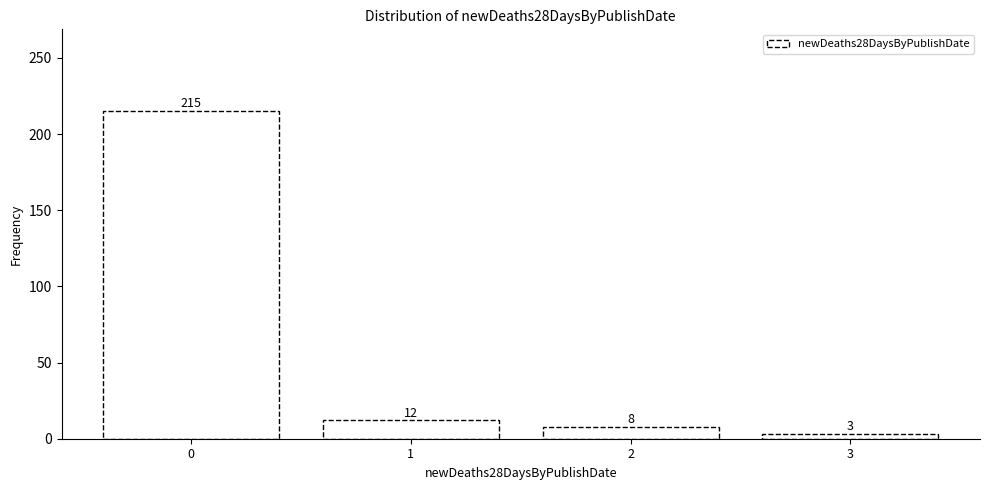

Reading left to right, extract all data points from this chart.

0=215	1=12	2=8	3=3